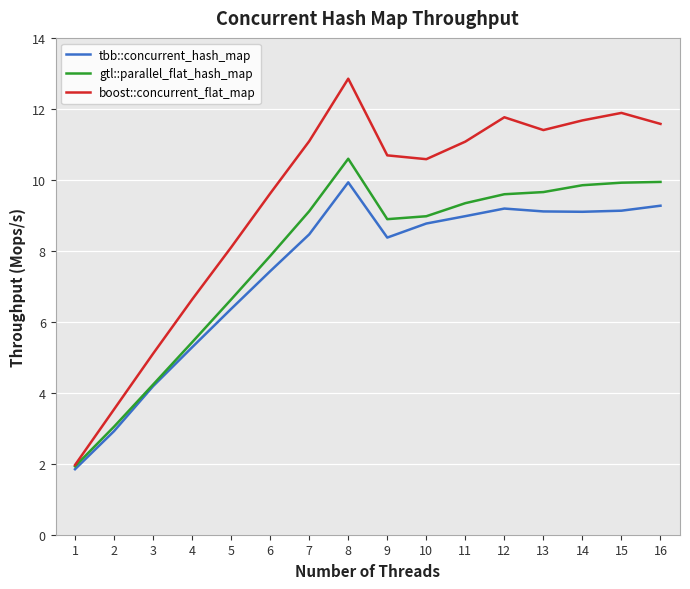

What is the spread (max minus min) of values at 7?

2.6